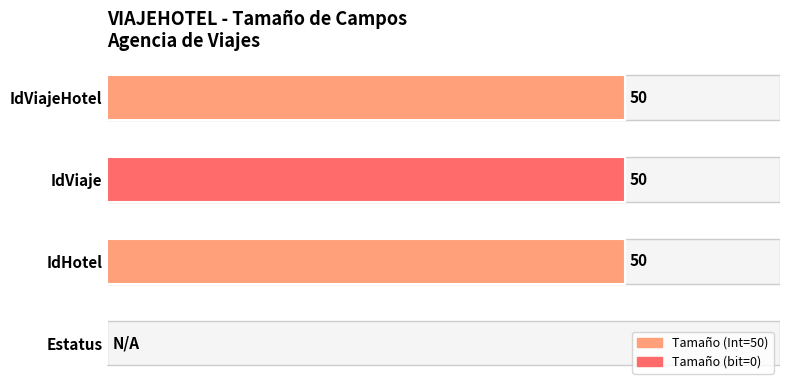

How many positive values are there?

3